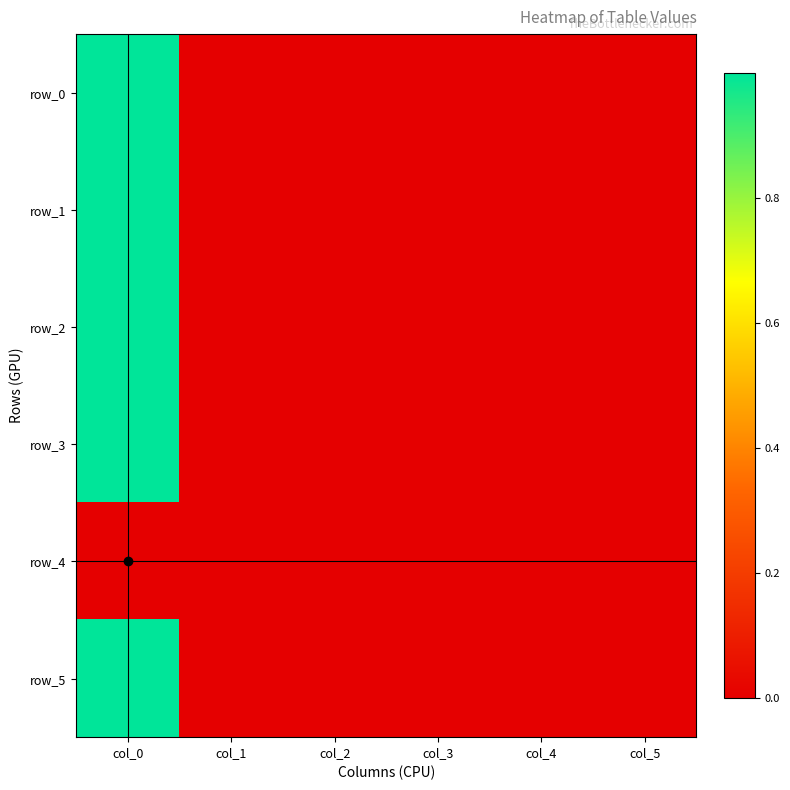

How many distinct data groups are displayed?

6